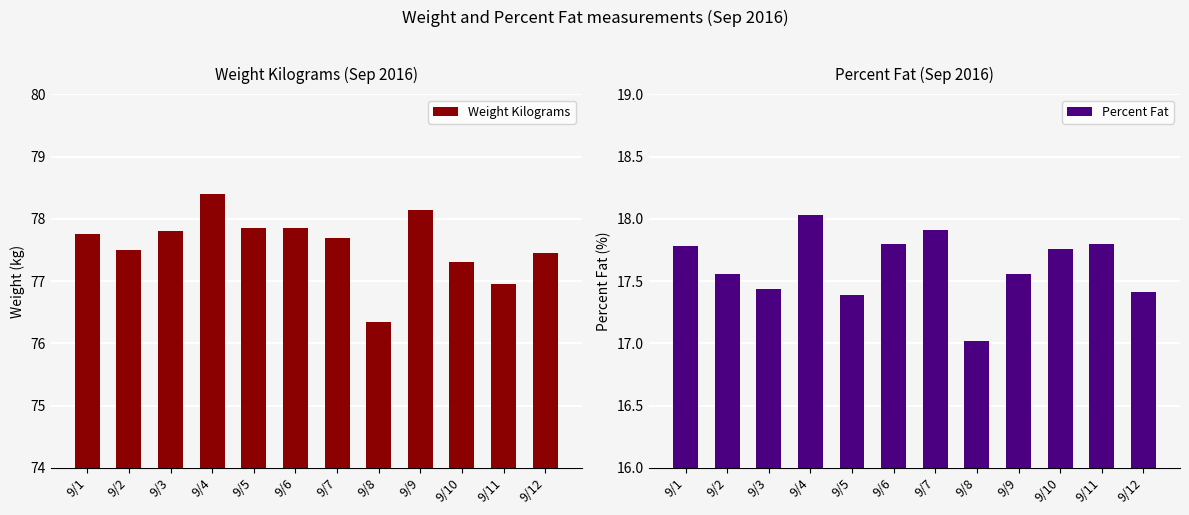

Which has a higher value, 9/10 or 9/6?

9/6